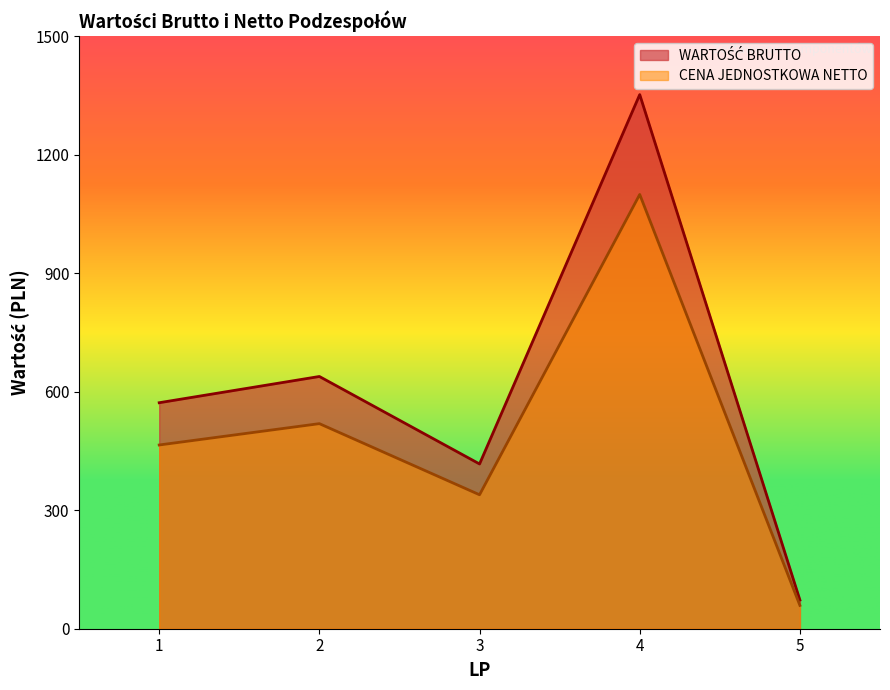

Which series changed the most between 2 and 3?

WARTOŚĆ BRUTTO